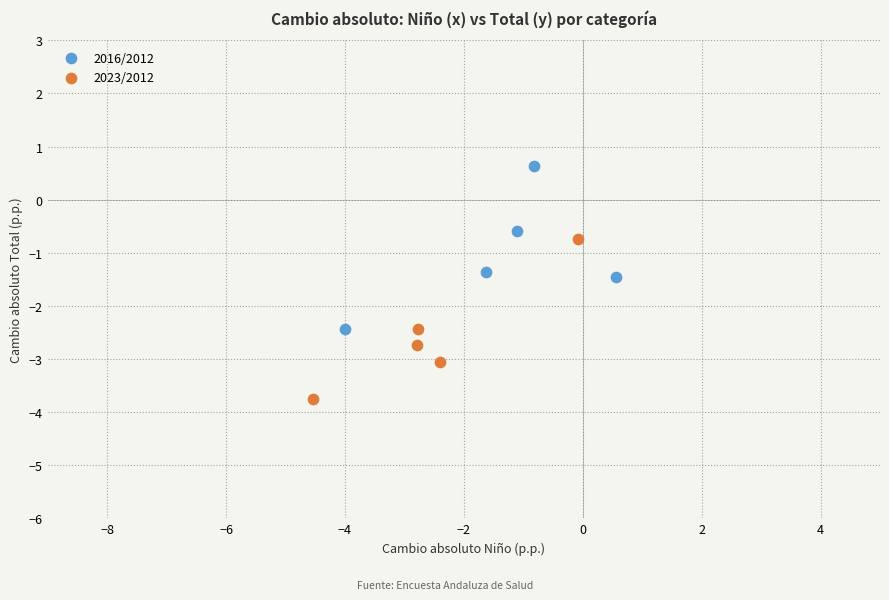

Which series has the widest spread of Y values?

2016/2012